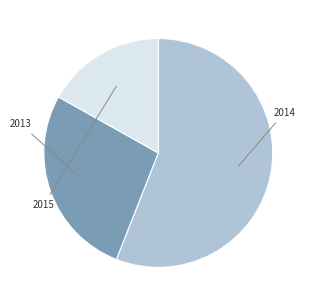

Does any single category account for the majority?

Yes